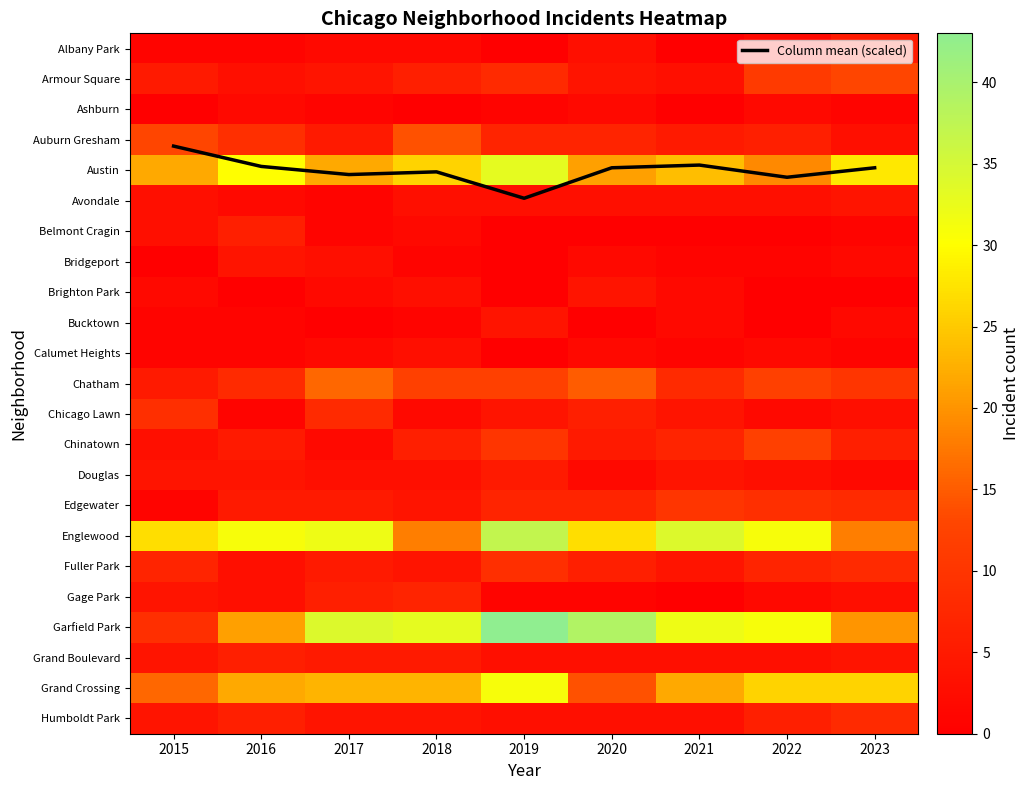

What is the difference between the maximum and minimum values in the Chicago Lawn series?

8.0